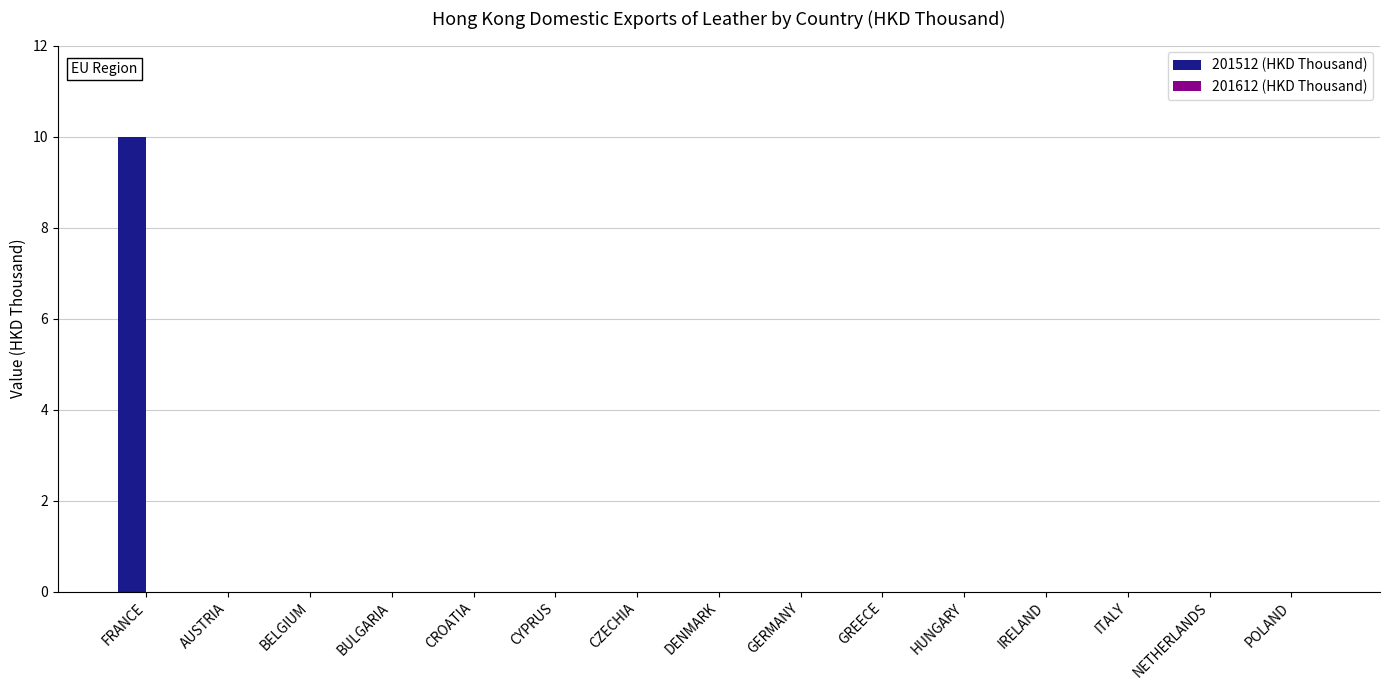

What is the greatest value displayed?

10